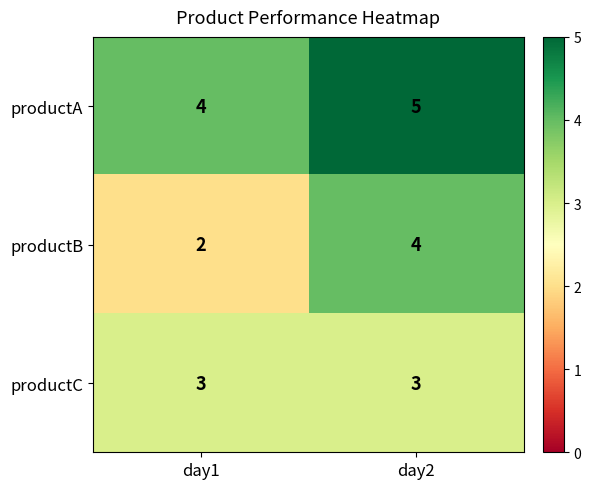

What is the average value of the productB series?

3